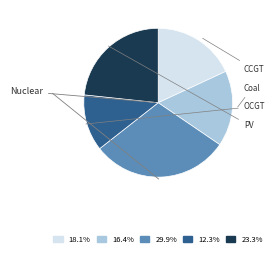

To the nearest percent, what is the combined percentage of Coal and OCGT?

29%